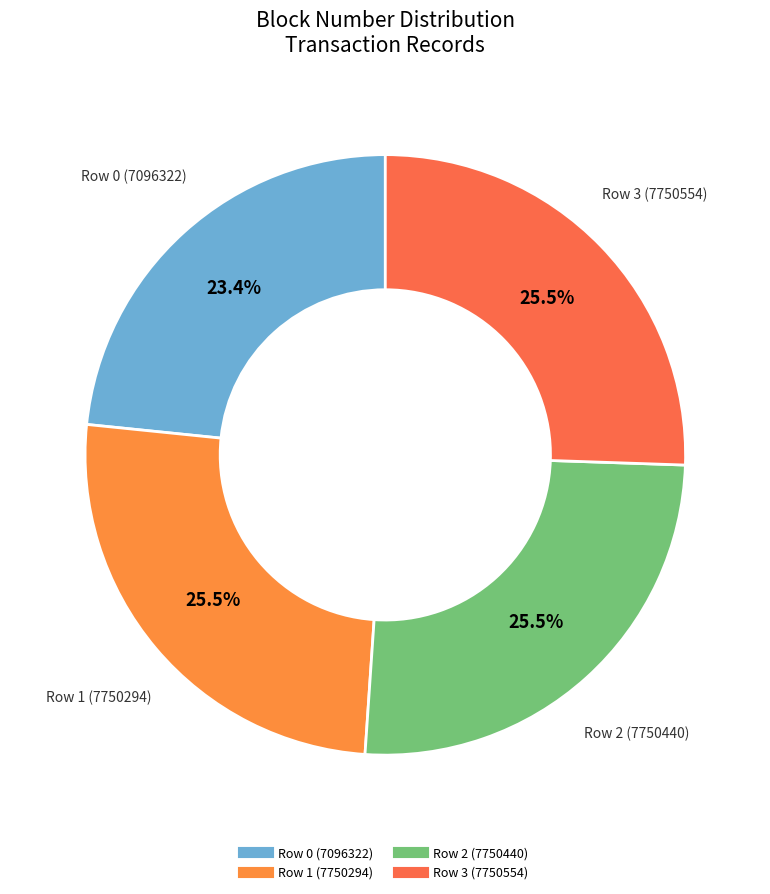

Does Row 0 (7096322) account for over 50% of the chart?

No